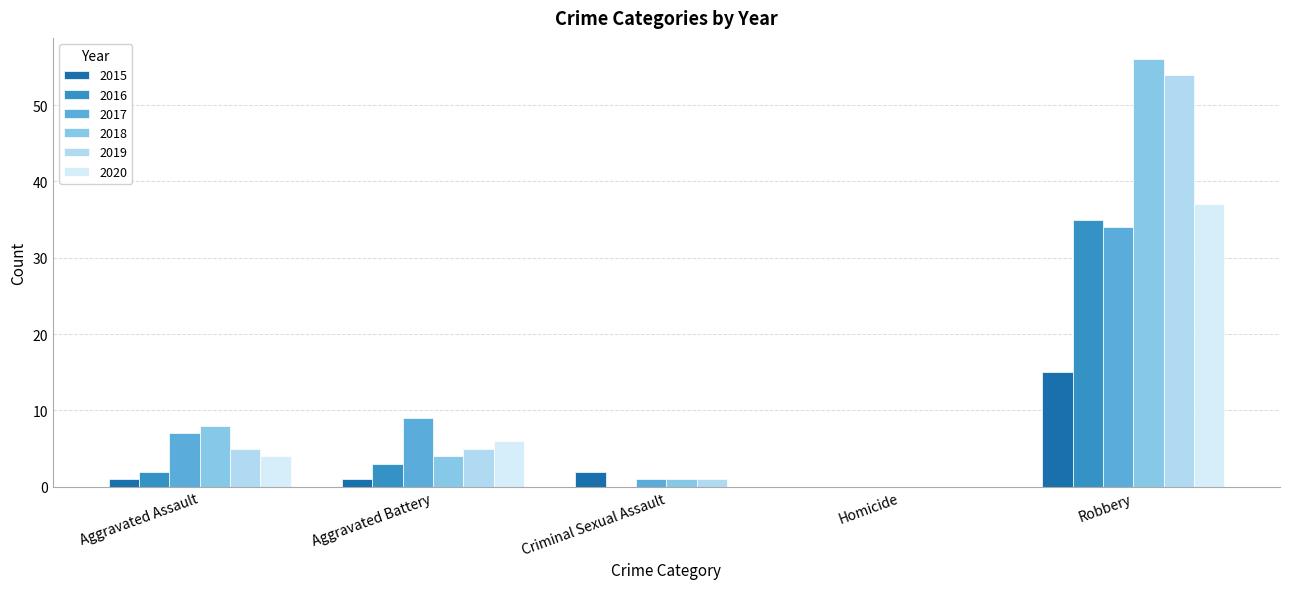

Between Homicide and Robbery, which series saw the biggest shift?

2018